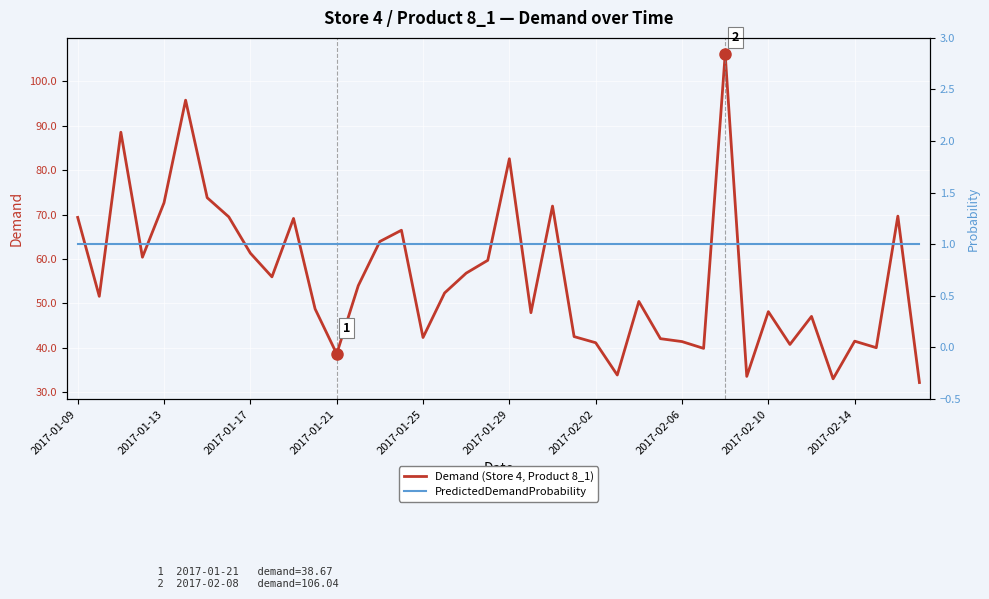

Where is PredictedDemandProbability nearest to the value 1?

2017-01-09